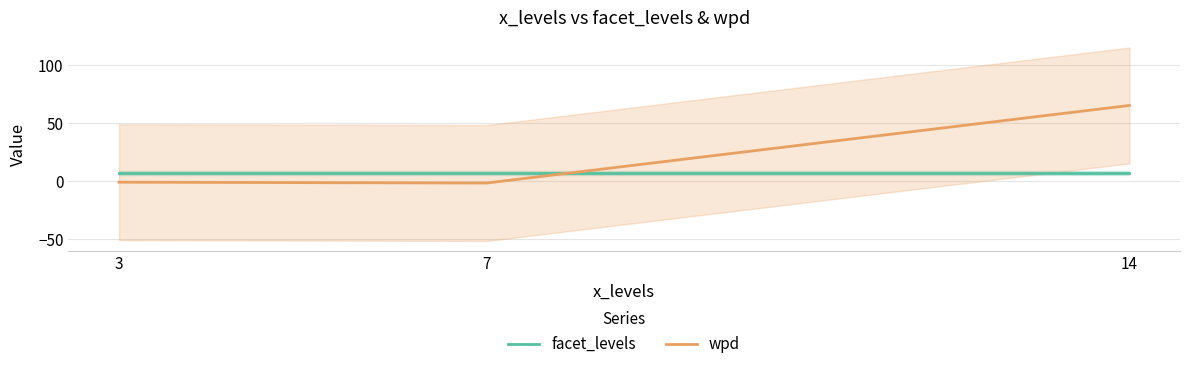

Reading left to right, what are all the values shown in this chart?

facet_levels: 3=7.0	7=7.0	14=7.0
wpd: 3=-0.8	7=-1.5	14=65.4